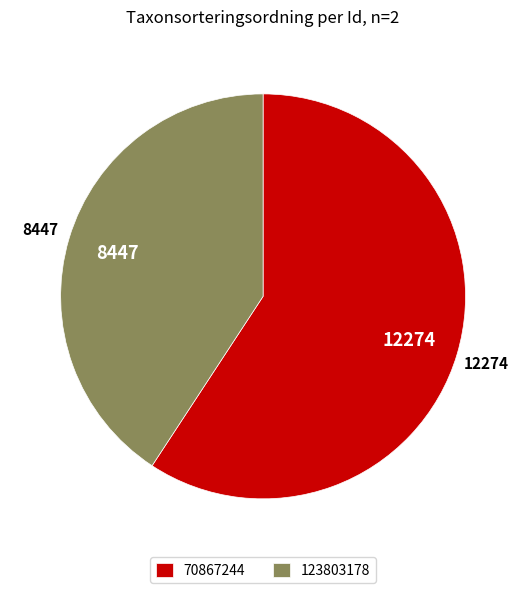

Approximately how many times larger is the value at 123803178 compared to 70867244?

0.7